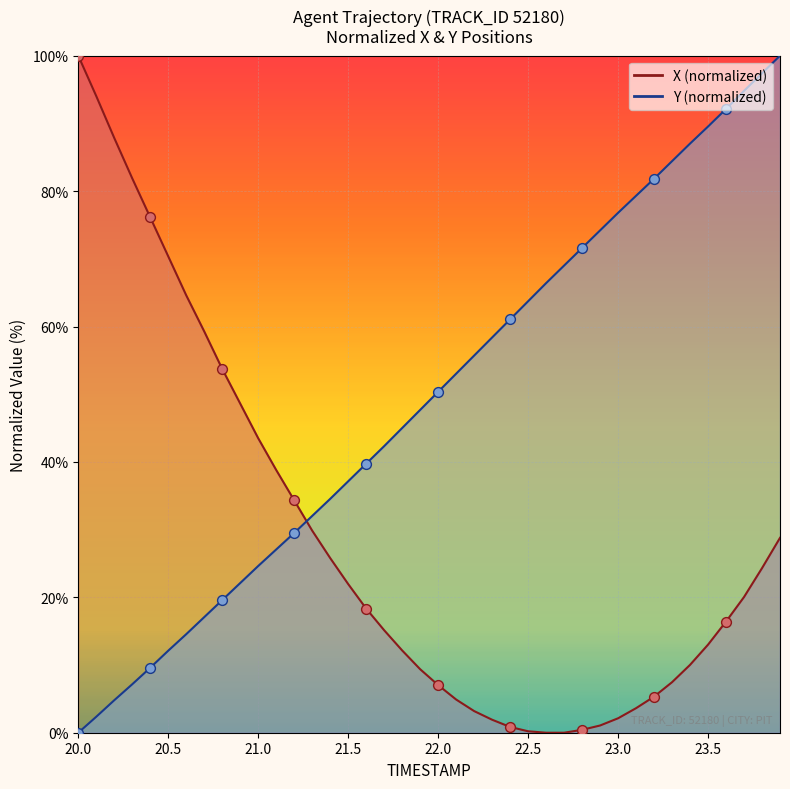

Which series has the widest spread of Y values?

X